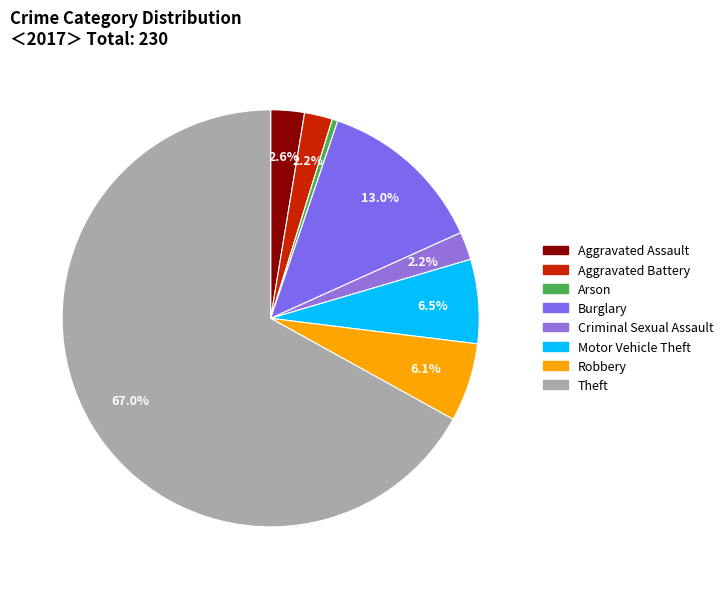

Which category has the smallest portion of the pie?

Arson